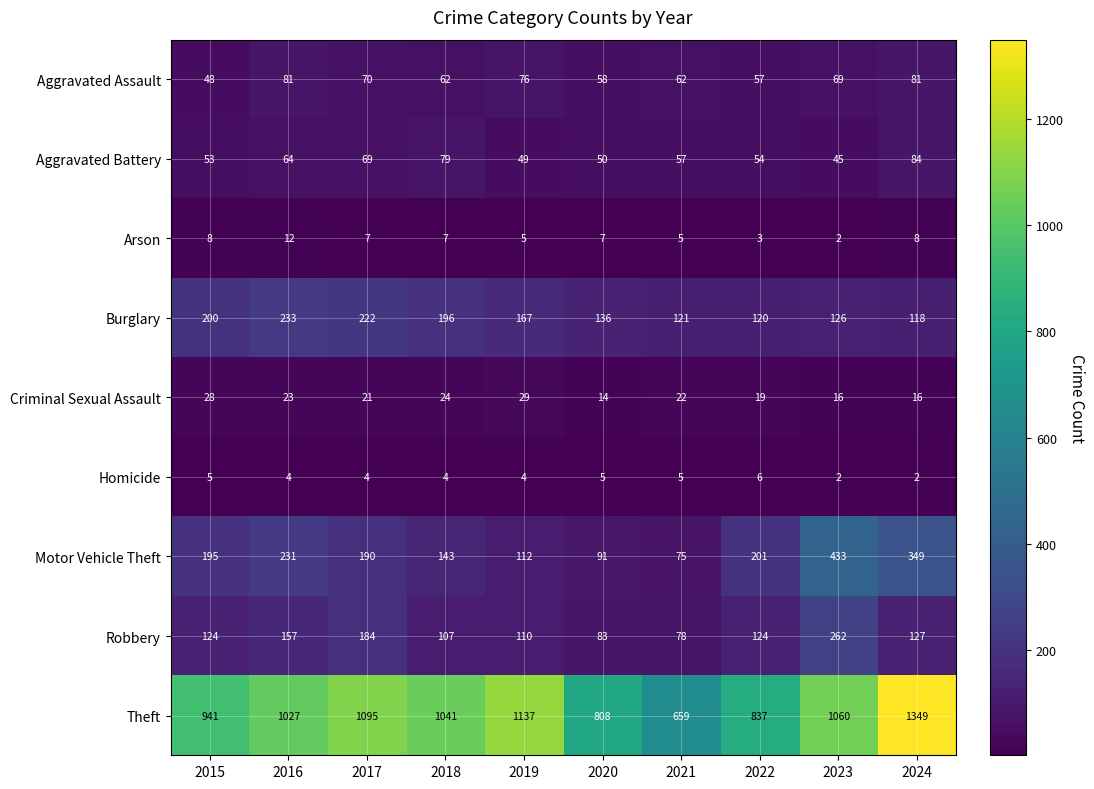

What is the average value of the Aggravated Assault series?

66